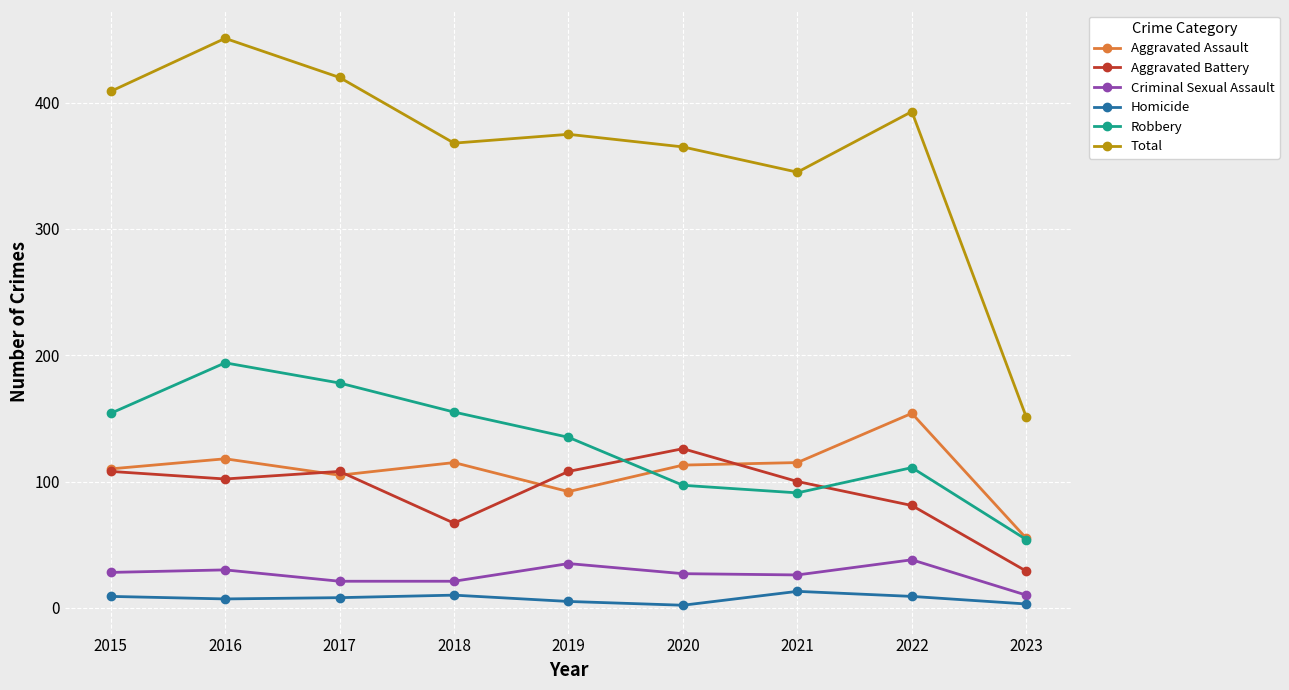

What value does the Robbery series have at 2015?

154